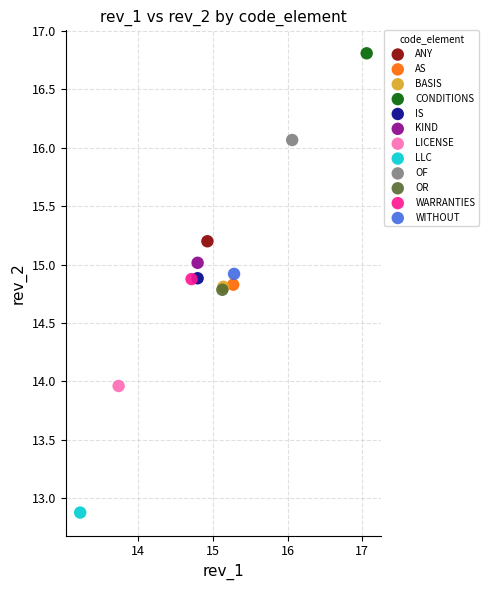

What are all the series names shown in the legend?

ANY, AS, BASIS, CONDITIONS, IS, KIND, LICENSE, LLC, OF, OR, WARRANTIES, WITHOUT